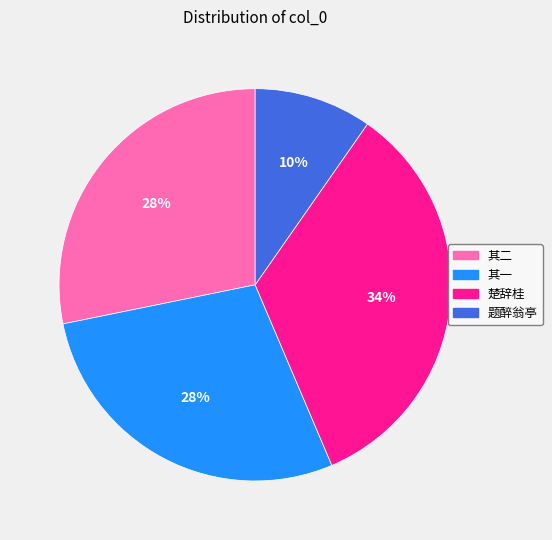

To the nearest percent, what is the difference between the largest and smallest slice percentages?

24%